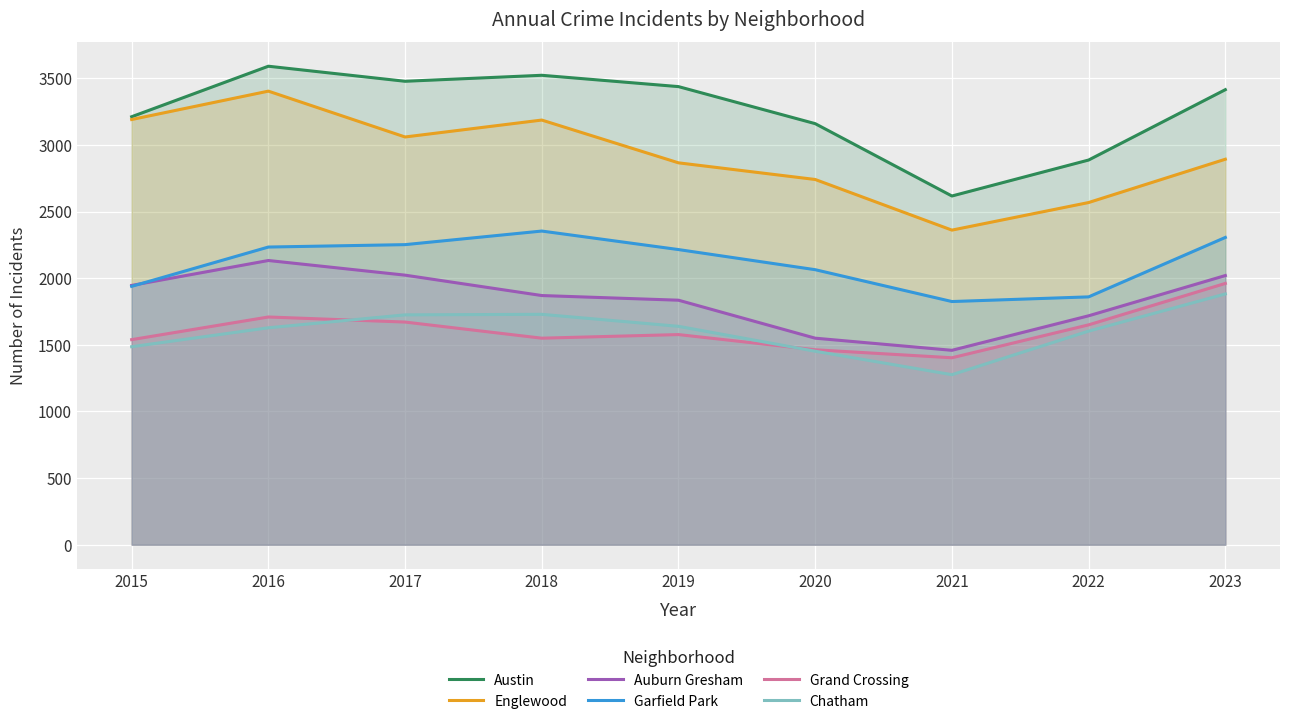

What are all the series names shown in the legend?

Austin, Englewood, Auburn Gresham, Garfield Park, Grand Crossing, Chatham